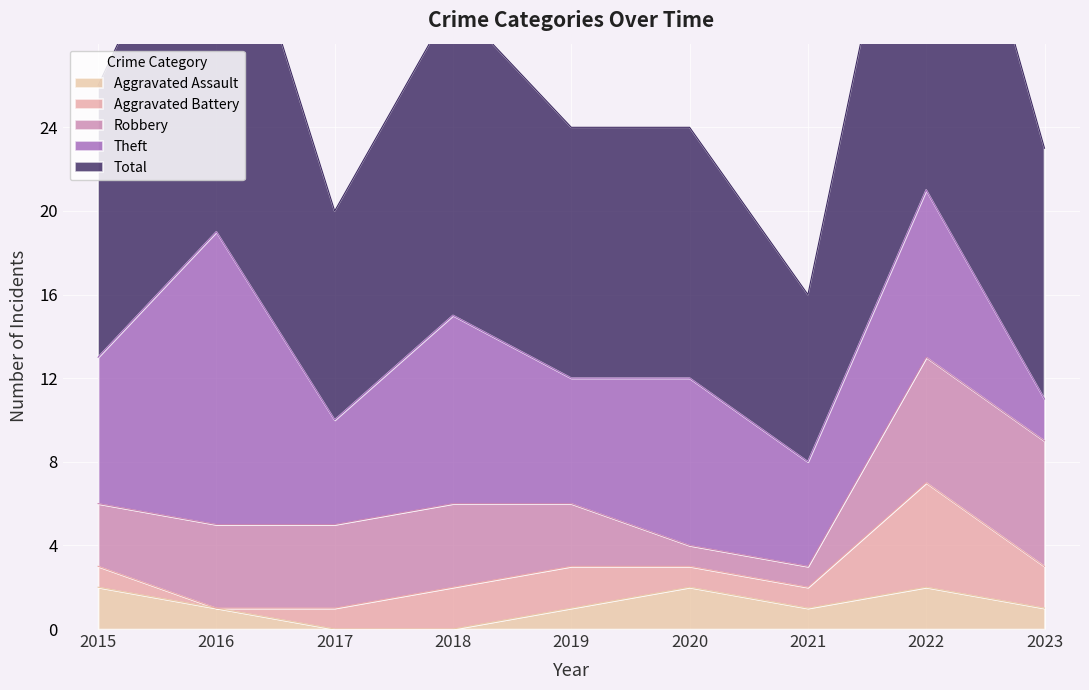

Which category has the highest value across all series?

2022